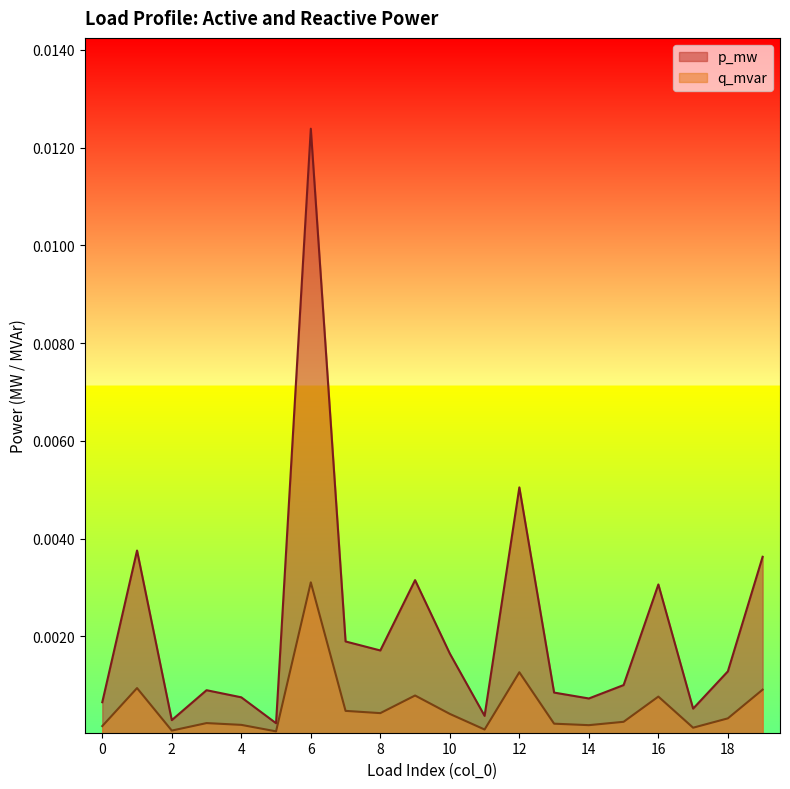

How many series are shown in this chart?

2